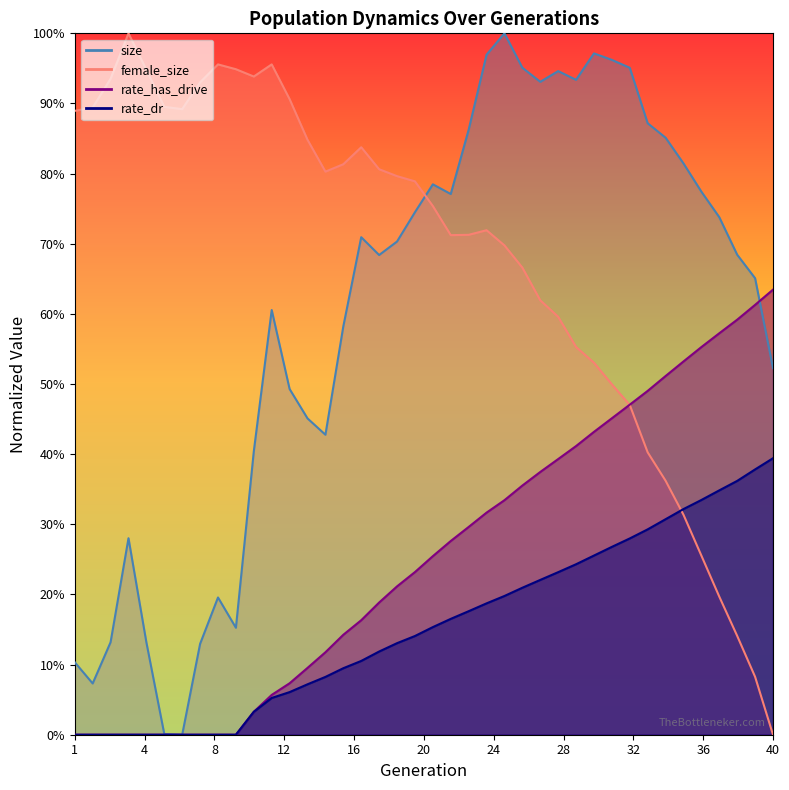

Does the chart have visible grid lines?

No